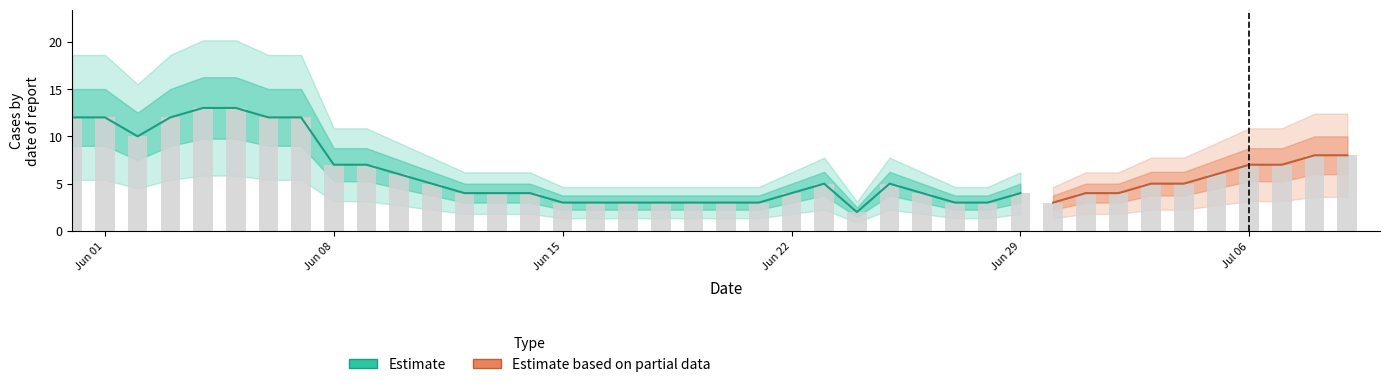

At how many categories does at least one series exceed 4?

21